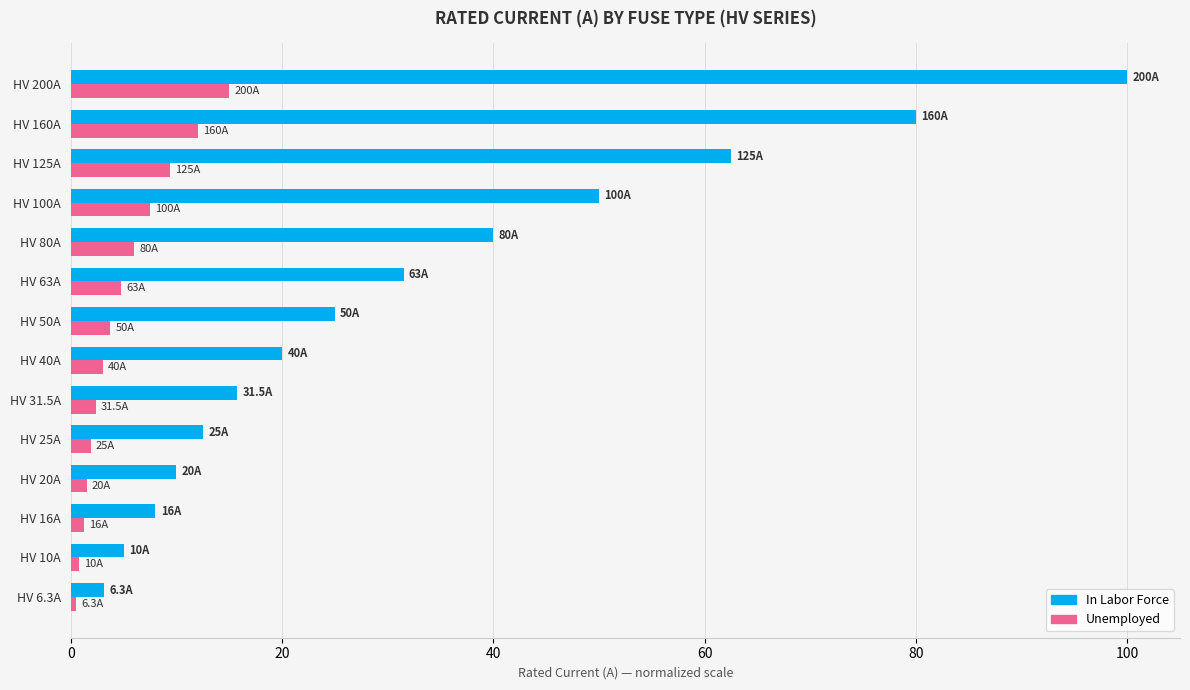

What is the sum of all In Labor Force values?

463.4